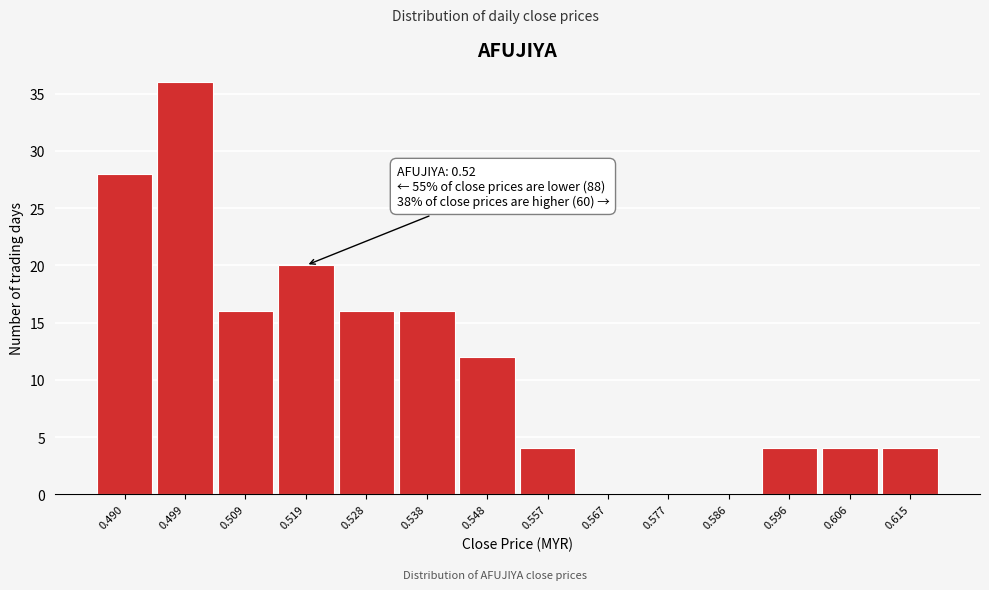

Which range on the x-axis has the tallest bar?

0.495 to 0.504